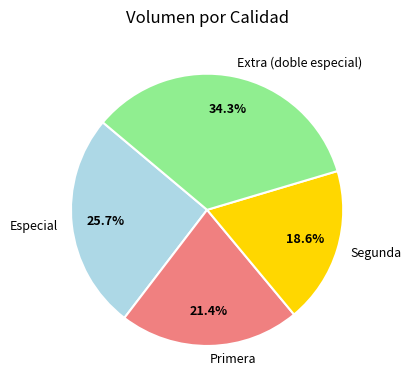

Combined, do Extra (doble especial) and Segunda account for over 50%?

Yes